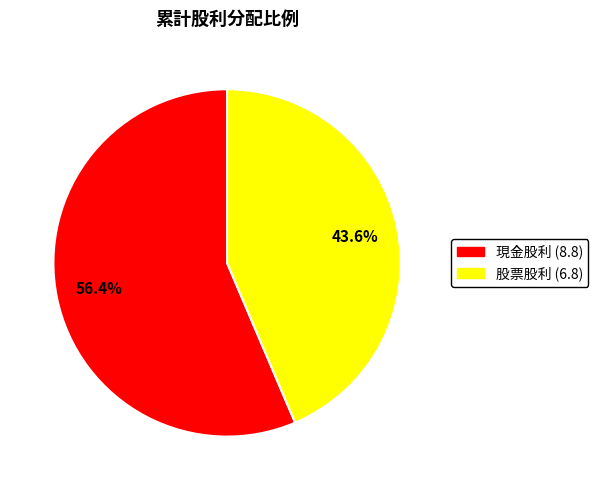

What is the smallest slice in the pie chart?

股票股利